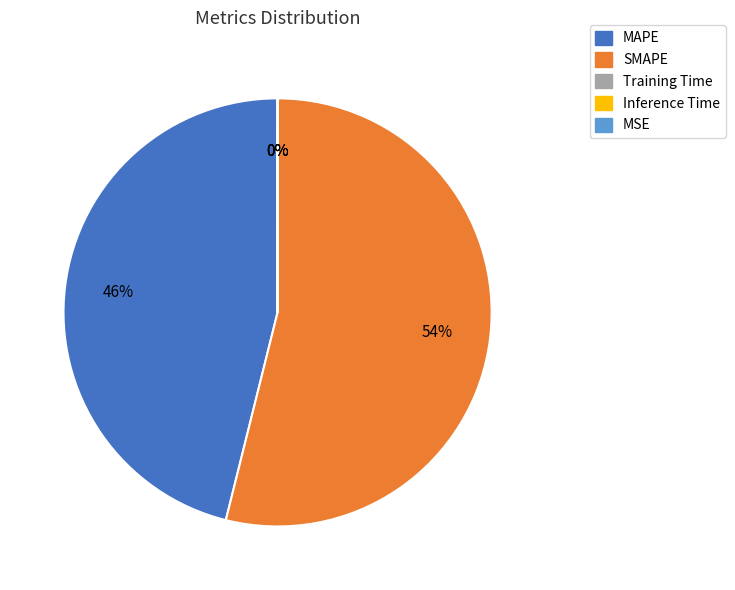

Combined, what portion of the pie is Inference Time and SMAPE?

53.9%